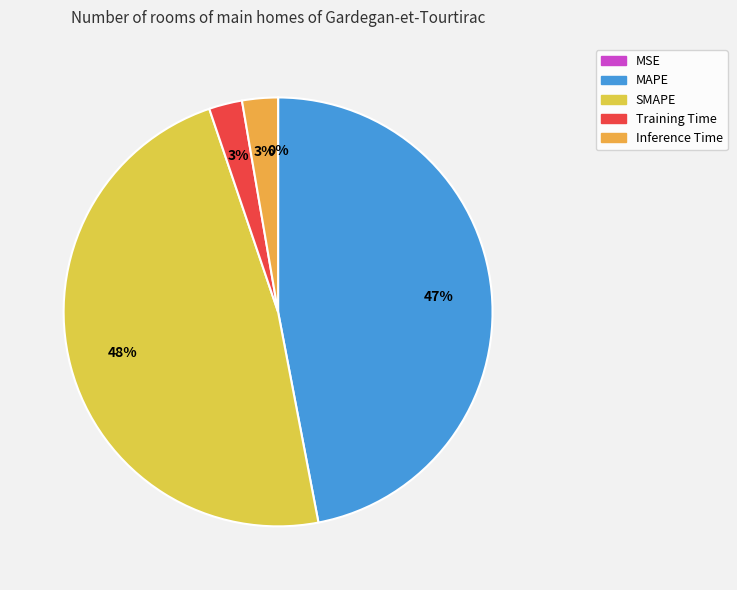

To the nearest percent, what is the combined percentage of MAPE and SMAPE?

95%